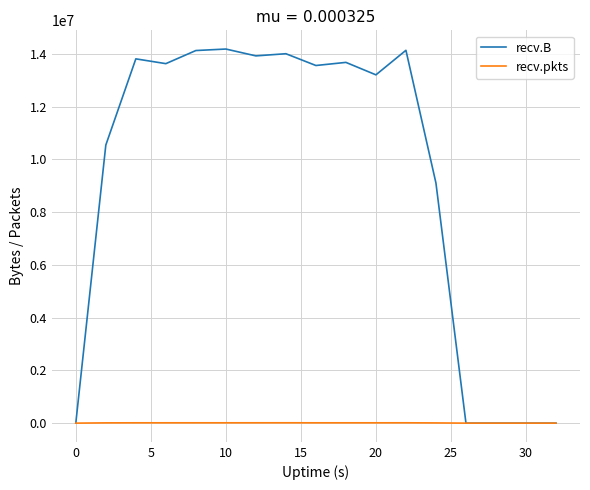

Rank the series by their average value, from highest to lowest.

recv.B, recv.pkts